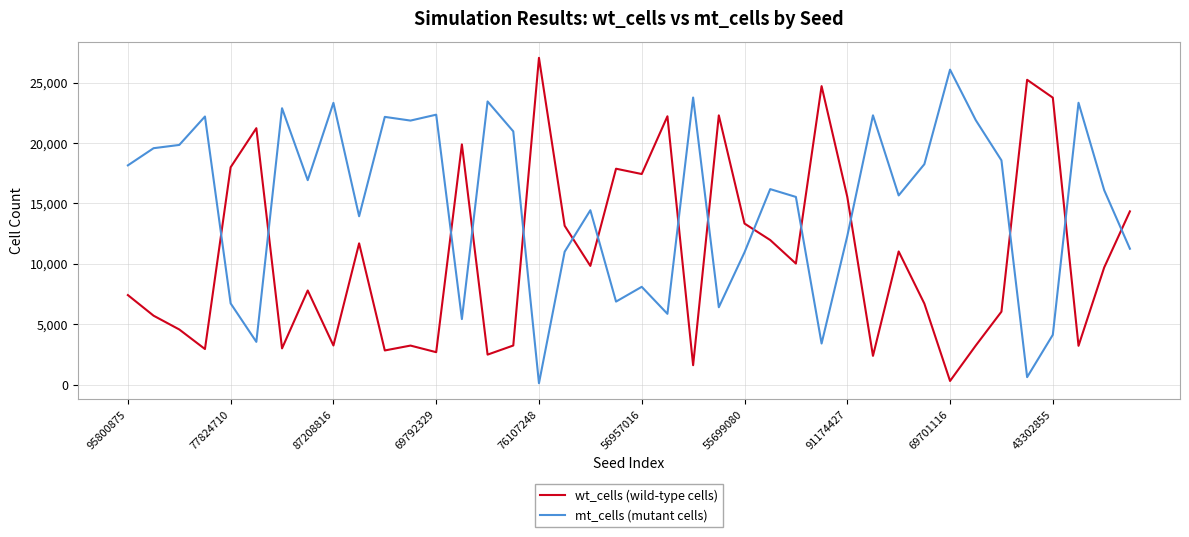

What is the minimum value for wt_cells (wild-type cells)?

294